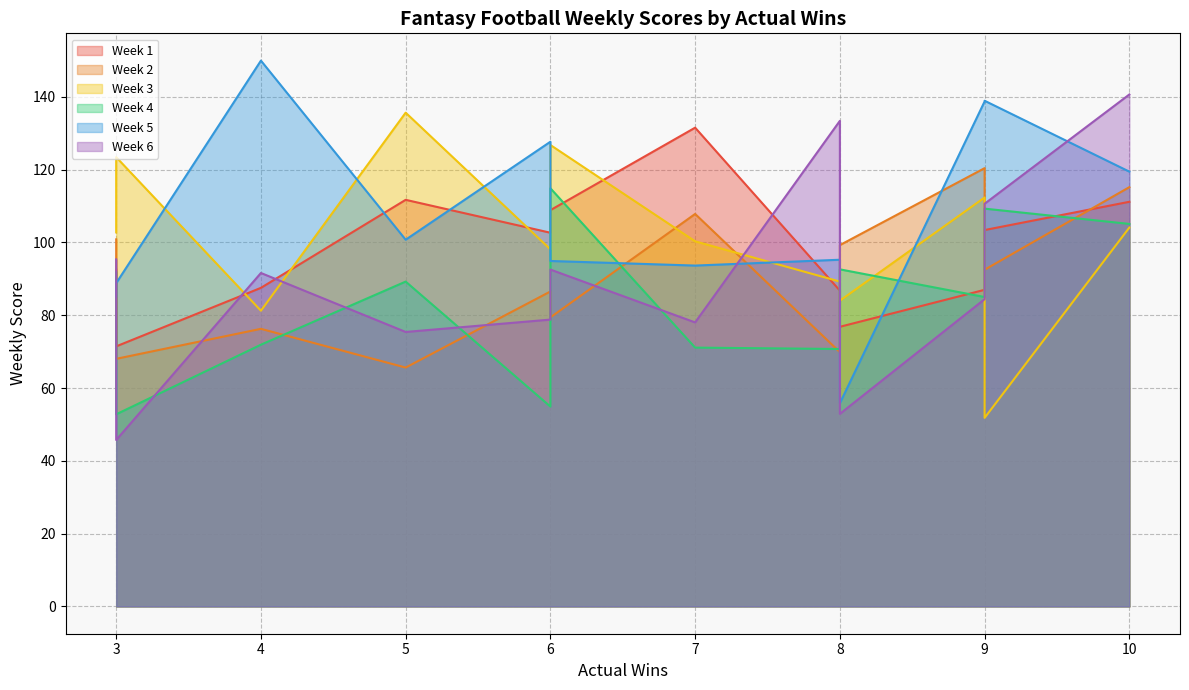

How many interior local peaks does the Week 2 series have?

3